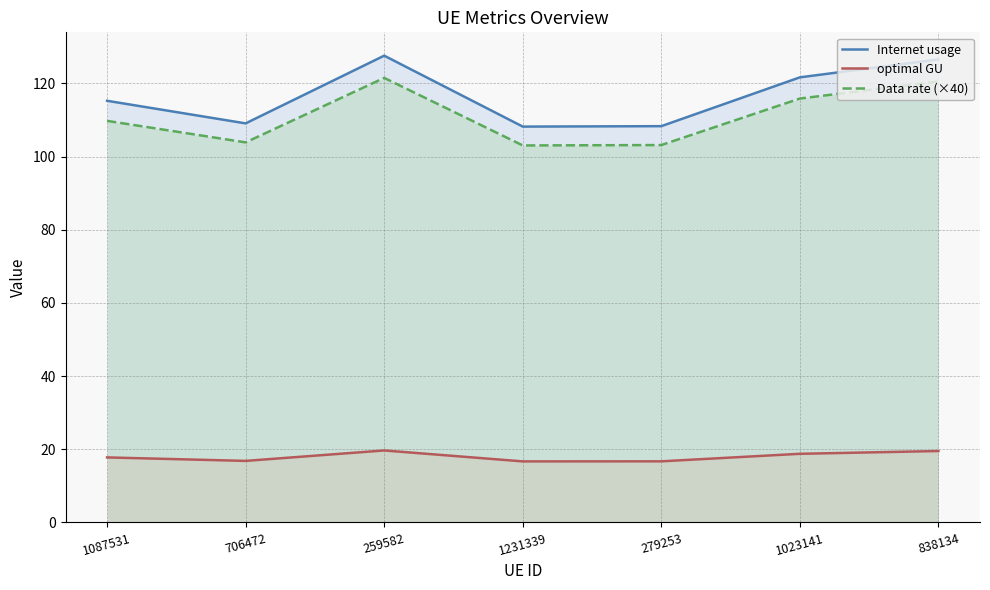

True or false: Internet usage has a value of 200.5 at 259582.

False